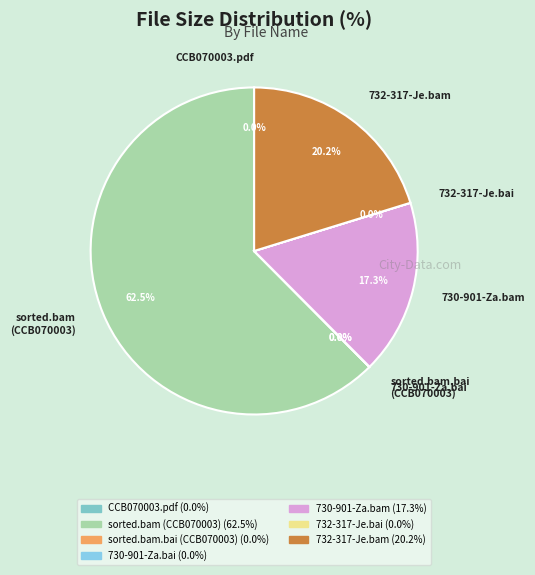

Is there a majority slice in this chart?

Yes